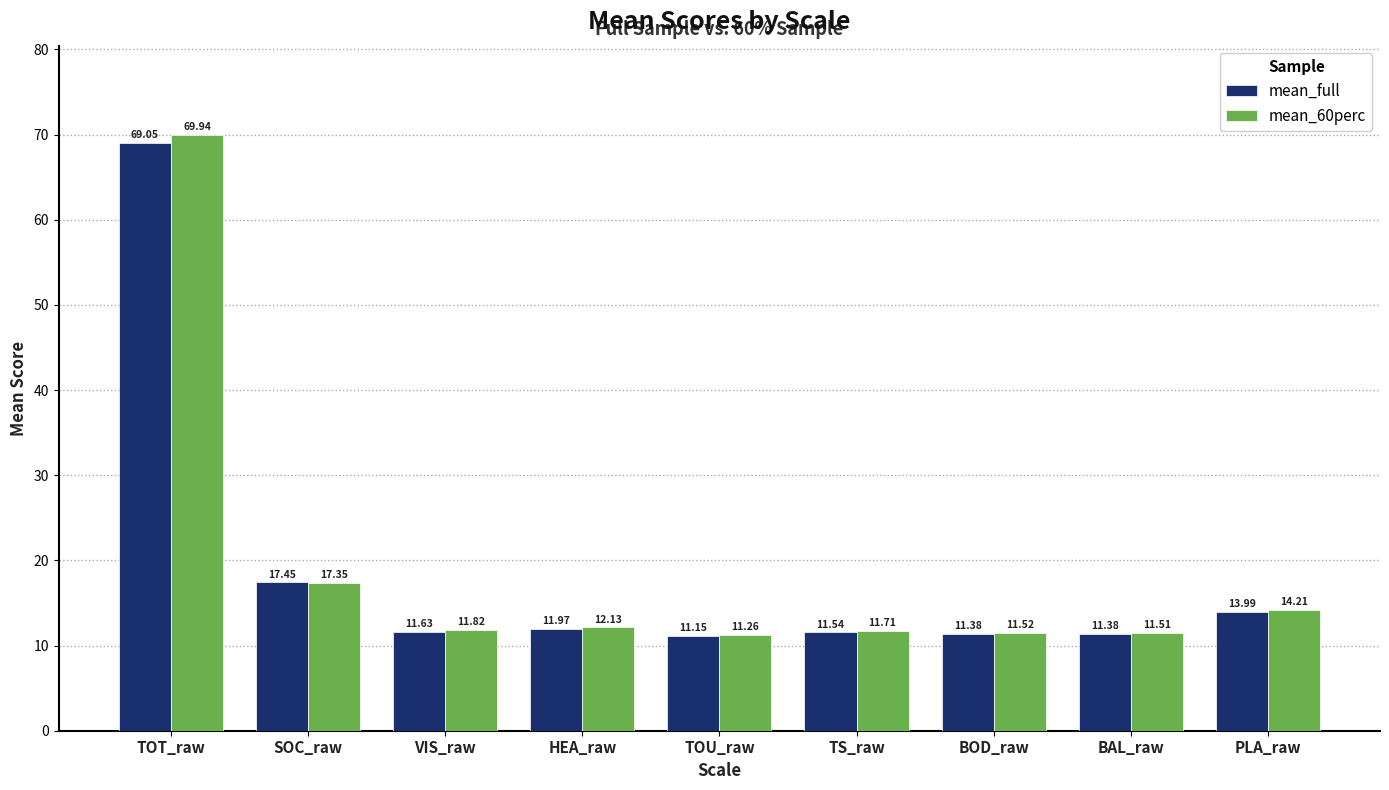

Count the number of categories in the chart.

9